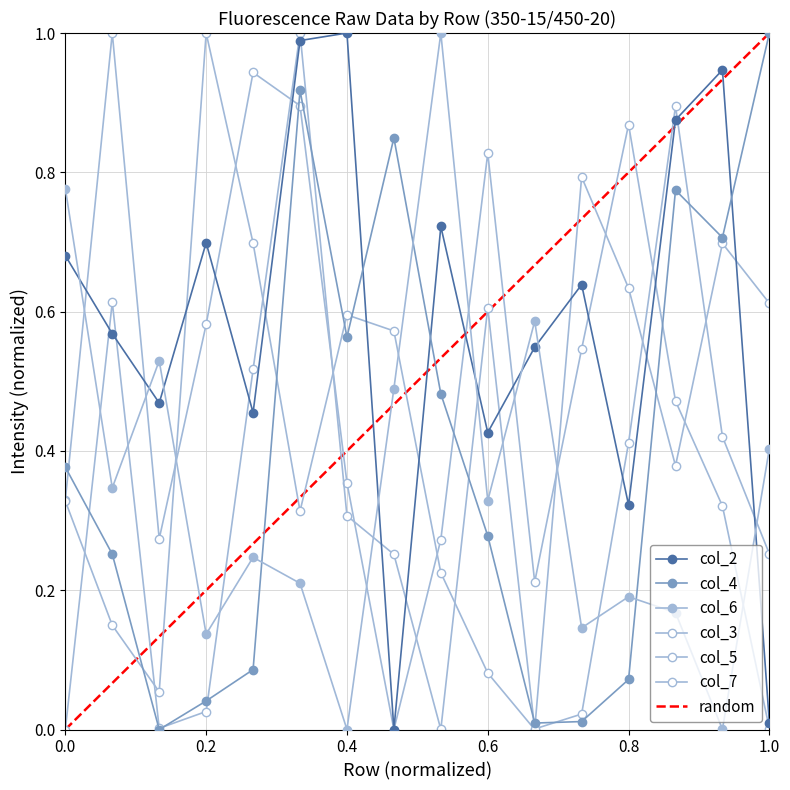

True or false: col_2 has a value of -0.3 at H.

False